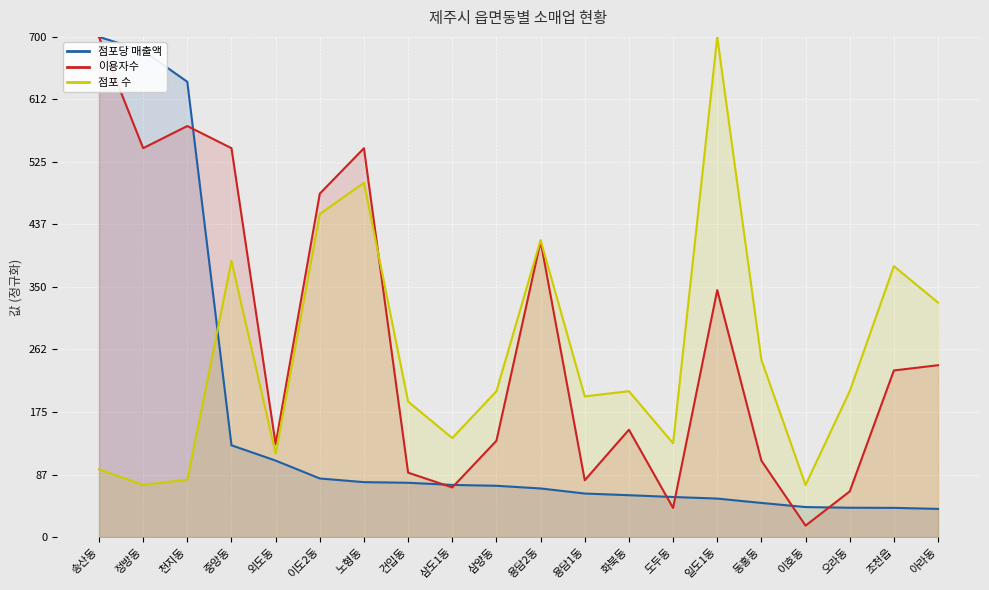

List the series in order of their peak value, highest first.

점포당 매출액, 이용자수, 점포 수